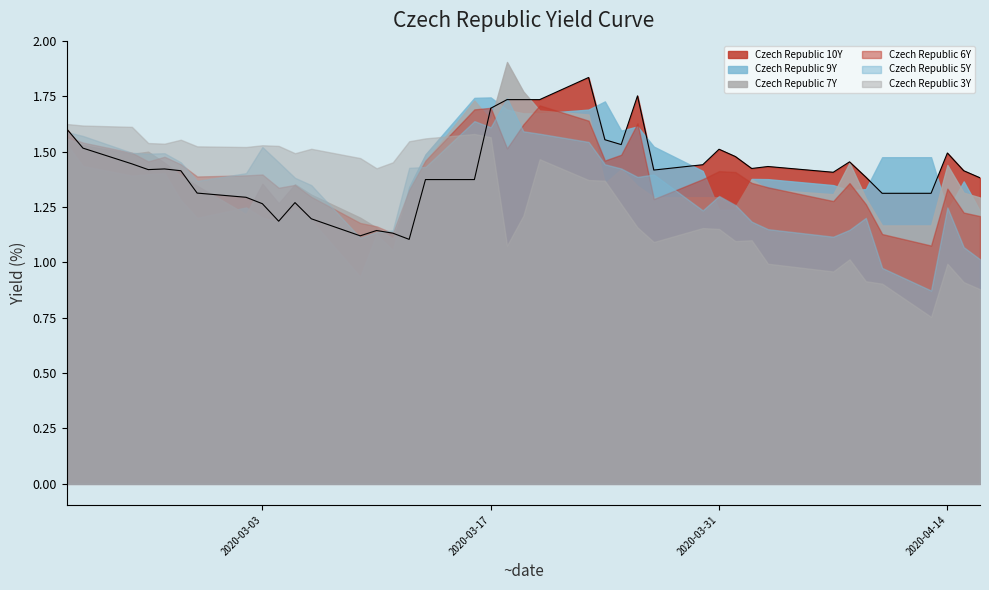

What is the maximum value shown in the chart?

1.9